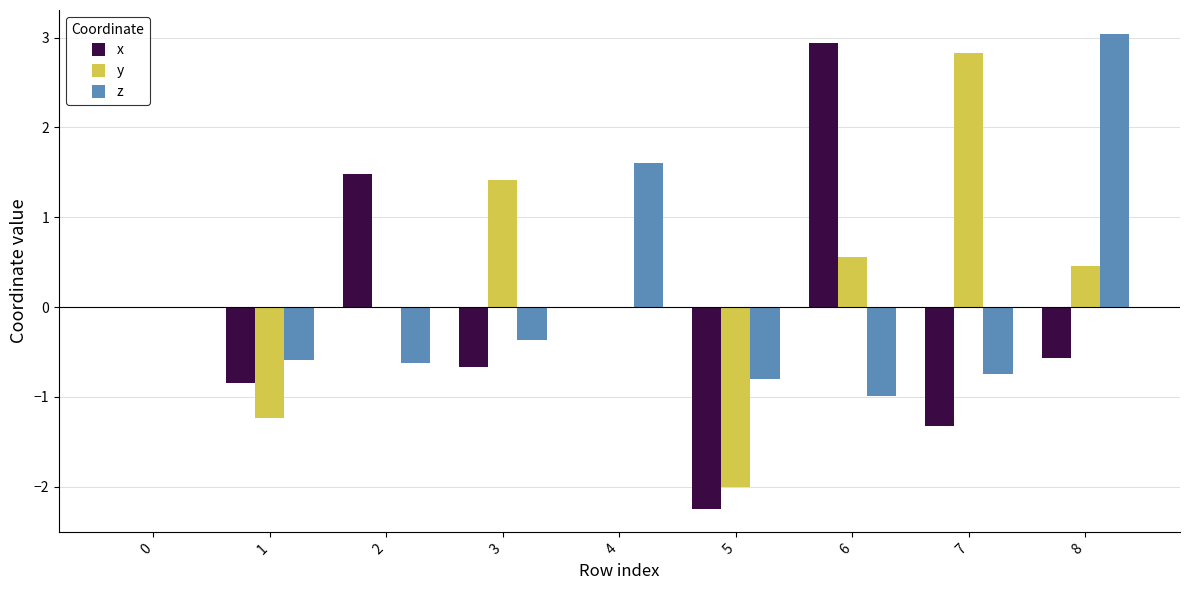

Which series changed the most between 1 and 6?

x